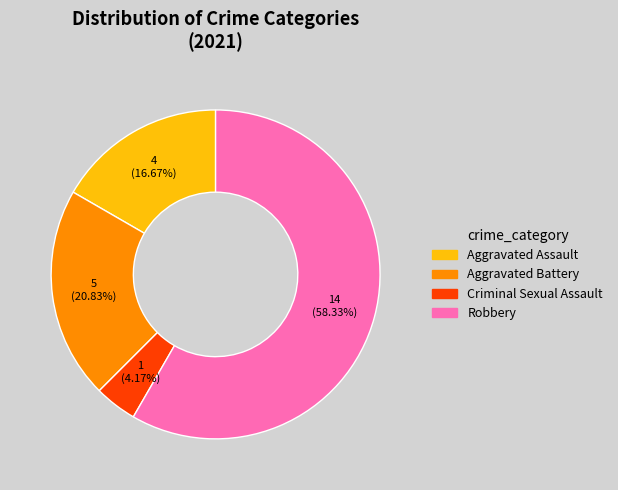

Which category accounts for the majority?

Robbery